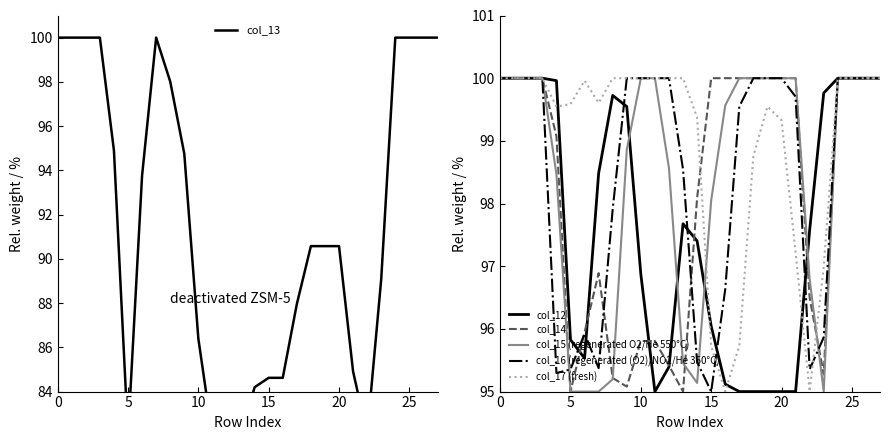

The col_17 (fresh) series shows 99.6 at 5. True or false?

True